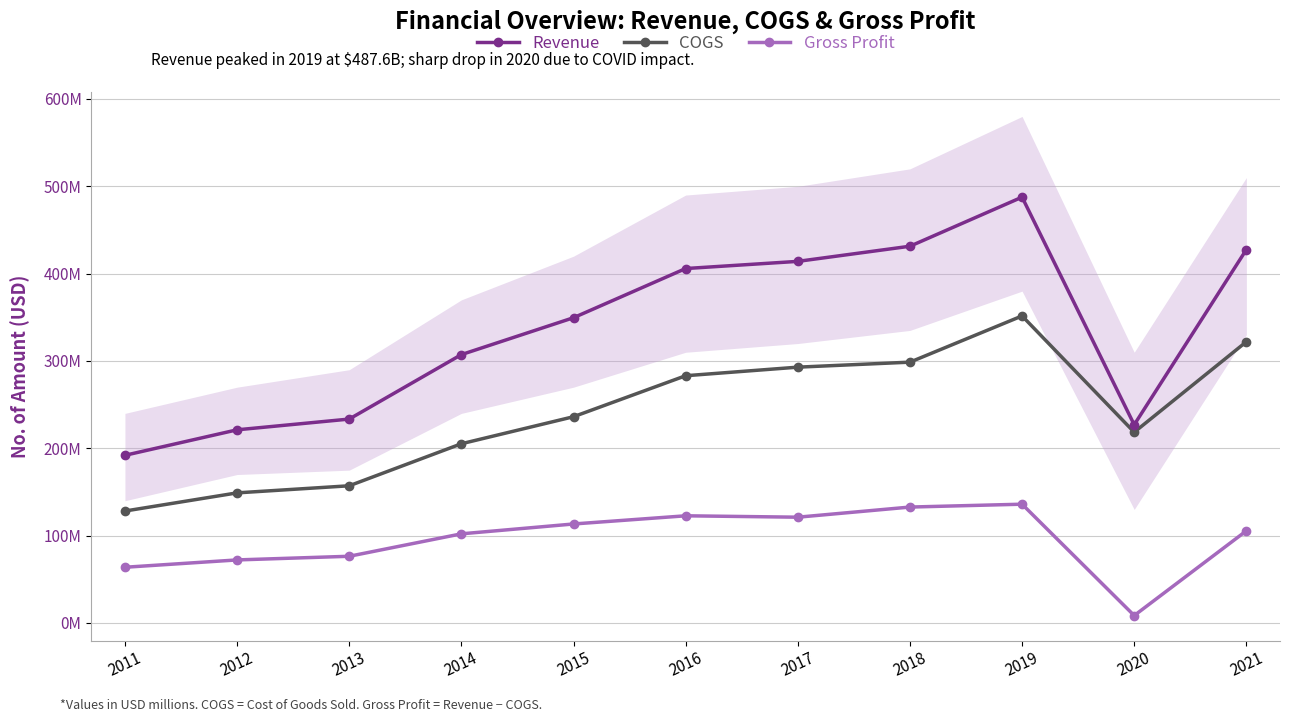

At 2011, list the series in order from smallest to largest.

Gross Profit, COGS, Revenue